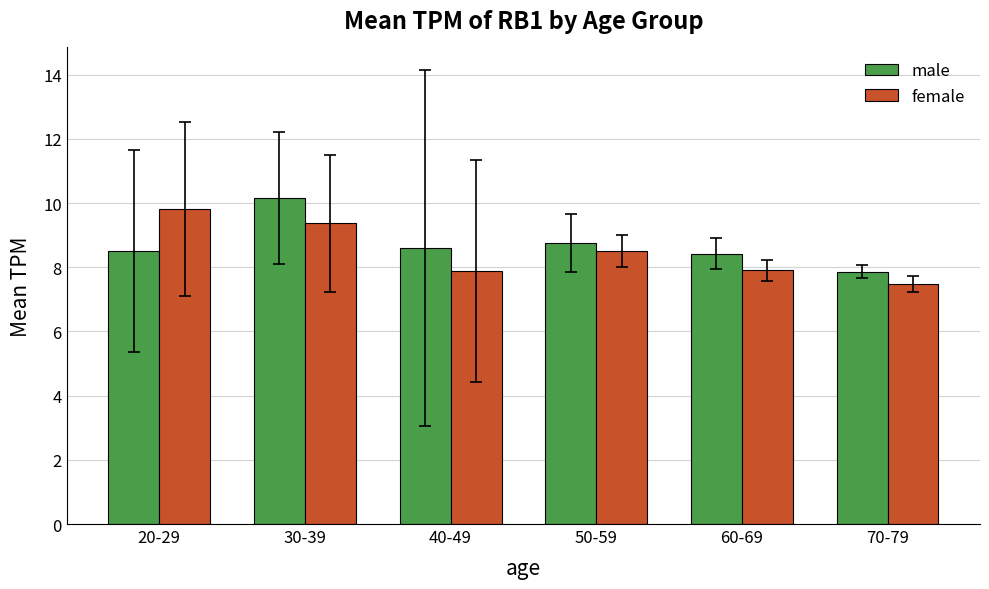

Which series has the largest total across all categories?

male